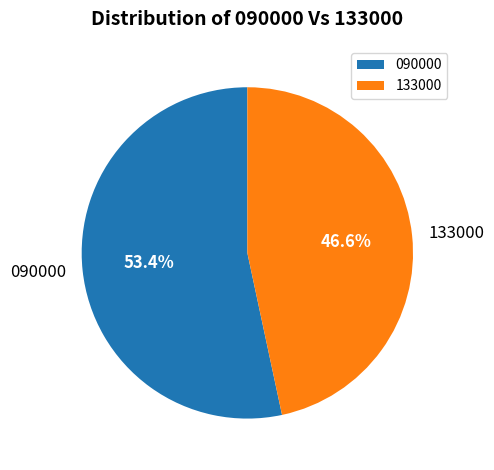

Which category has the smallest portion of the pie?

133000